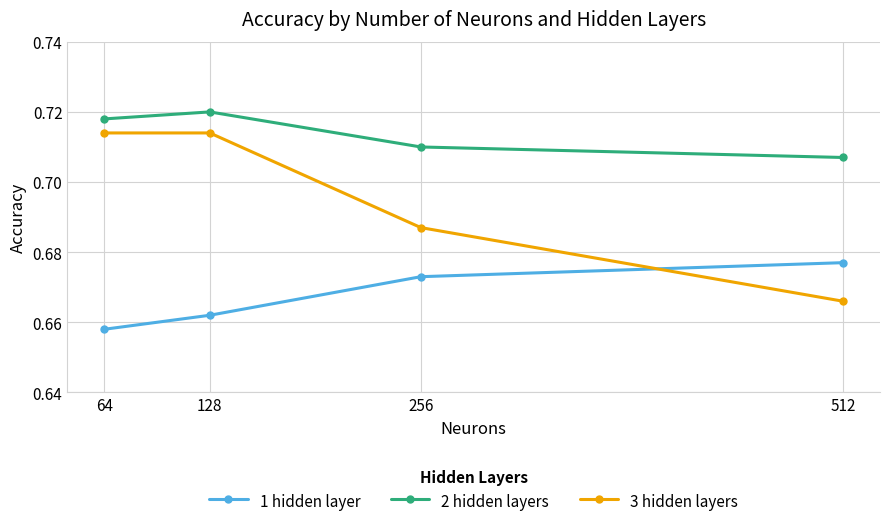

True or false: 1 hidden layer has more than 0 interior local peaks.

False